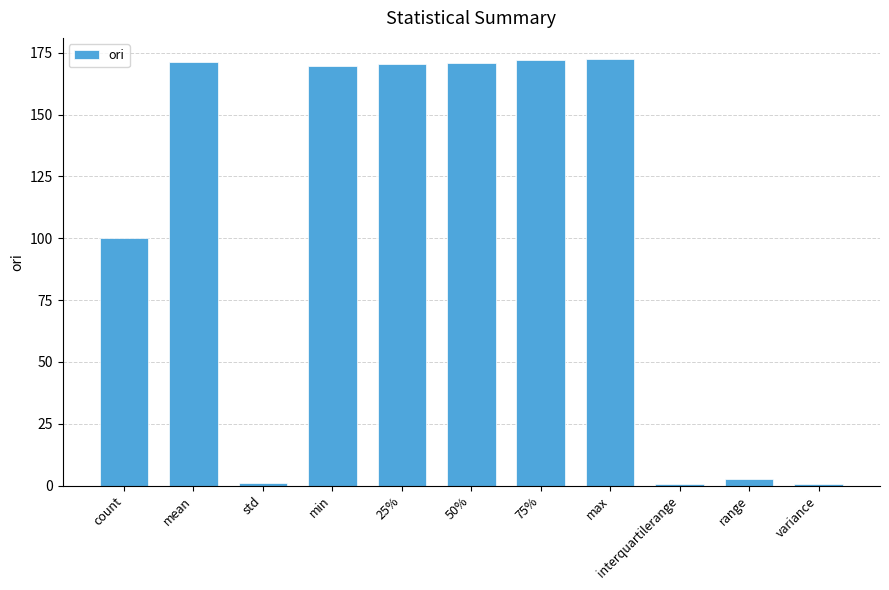

What is the maximum value shown in the chart?

172.4